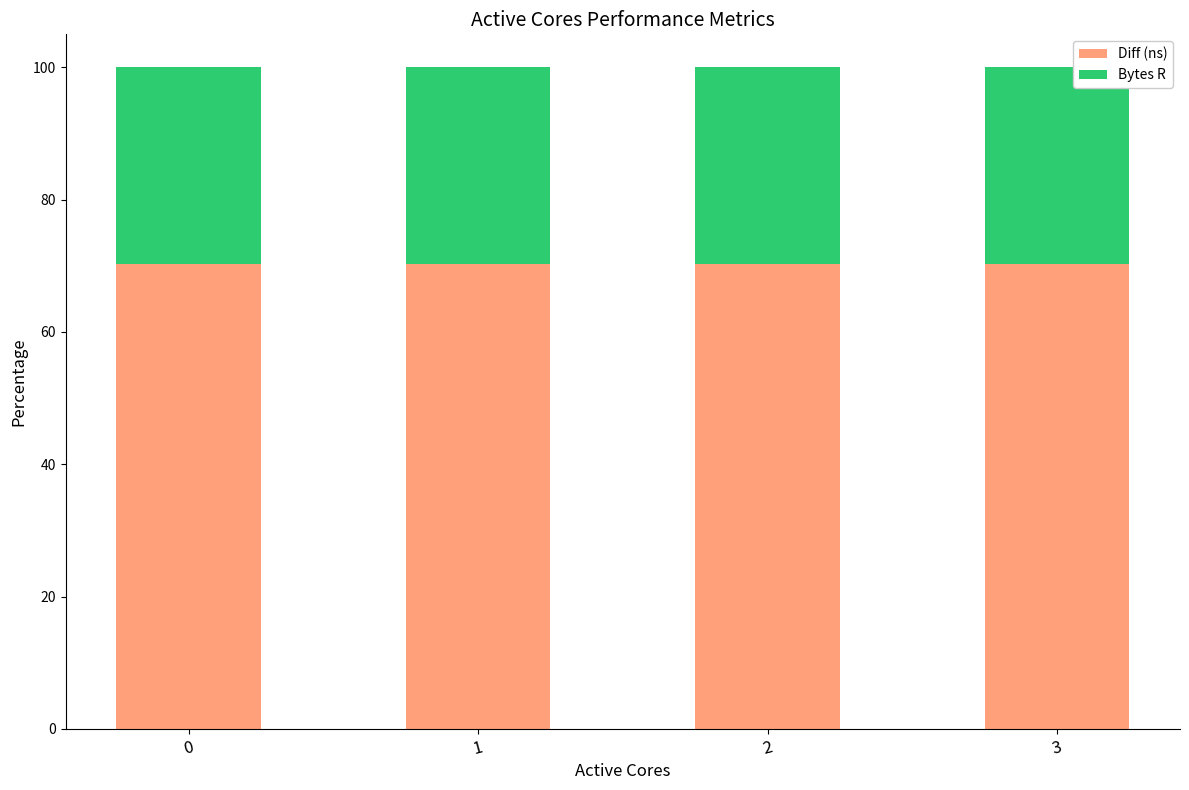

What is the lowest value of the Diff (ns) series?

70.2